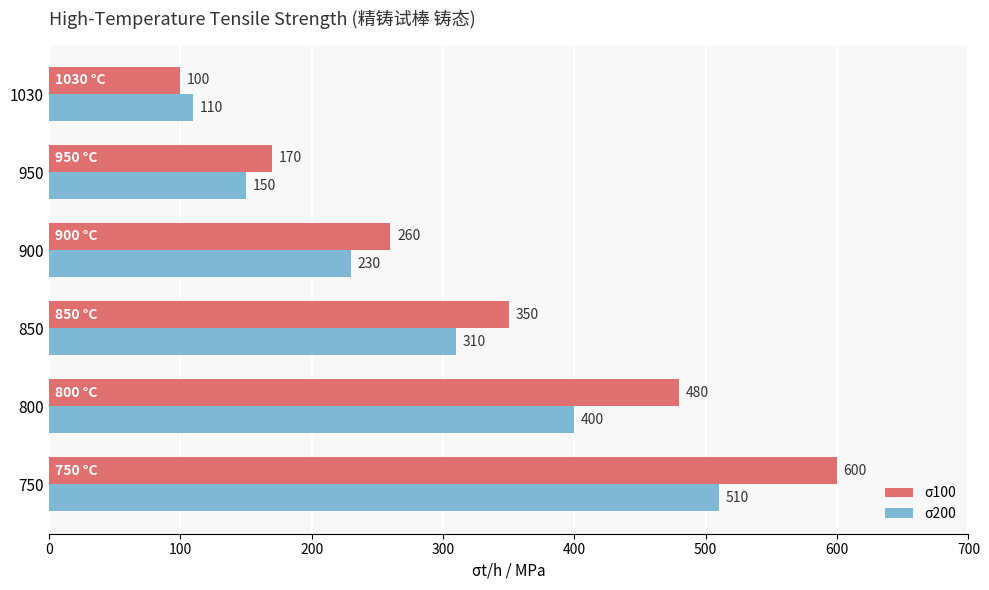

At which category is the sum across all series the highest?

750